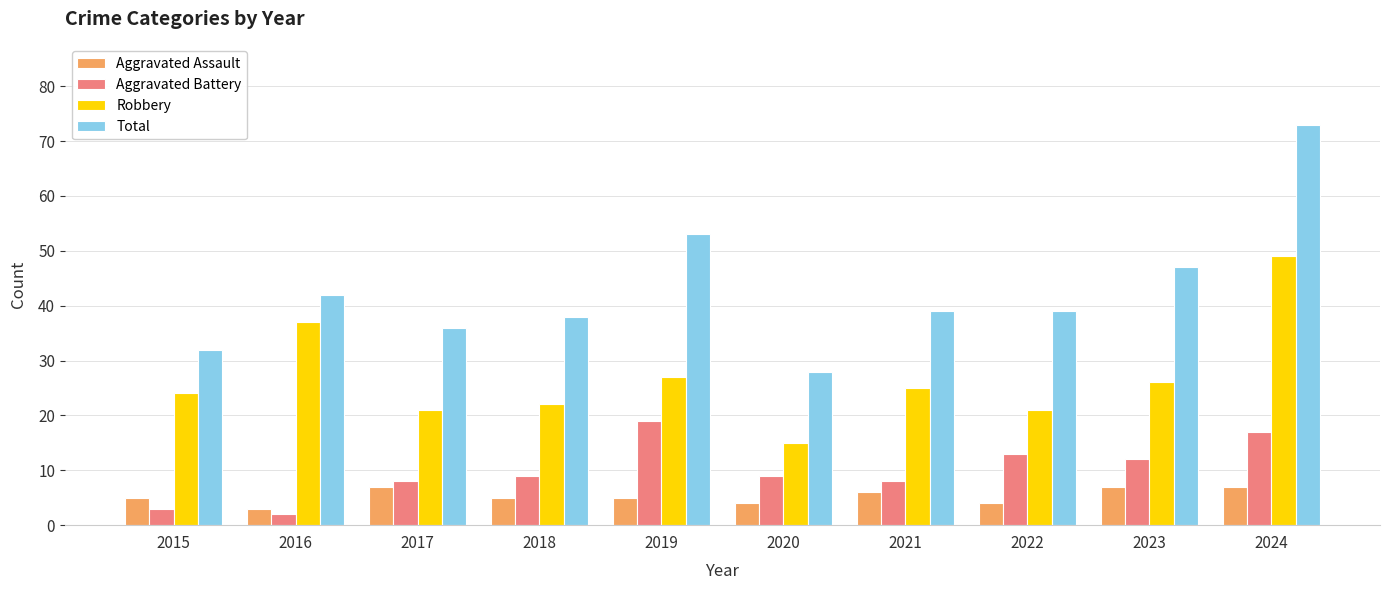

Reading right to left, extract all data points from this chart.

Aggravated Assault: 2024=7	2023=7	2022=4	2021=6	2020=4	2019=5	2018=5	2017=7	2016=3	2015=5
Aggravated Battery: 2024=17	2023=12	2022=13	2021=8	2020=9	2019=19	2018=9	2017=8	2016=2	2015=3
Robbery: 2024=49	2023=26	2022=21	2021=25	2020=15	2019=27	2018=22	2017=21	2016=37	2015=24
Total: 2024=73	2023=47	2022=39	2021=39	2020=28	2019=53	2018=38	2017=36	2016=42	2015=32